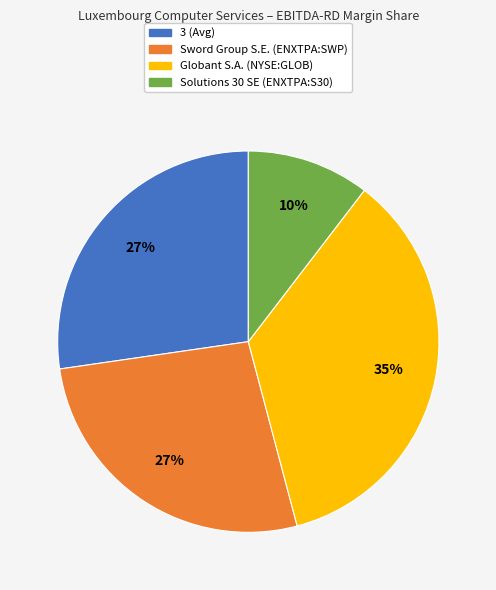

Do 3 (Avg) and Solutions 30 SE (ENXTPA:S30) together represent more than half of the pie?

No